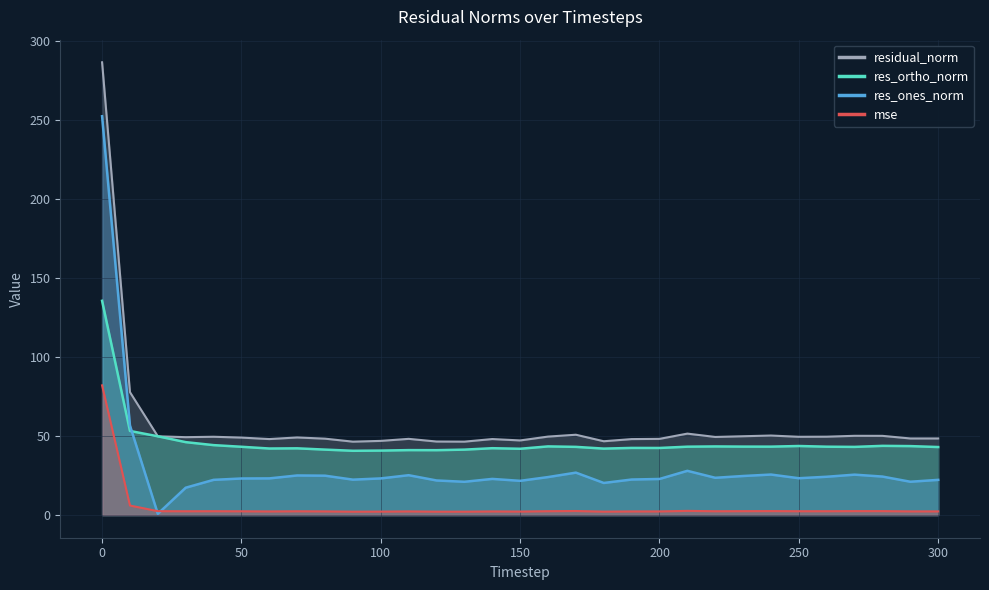

At which category is the sum across all series the highest?

0